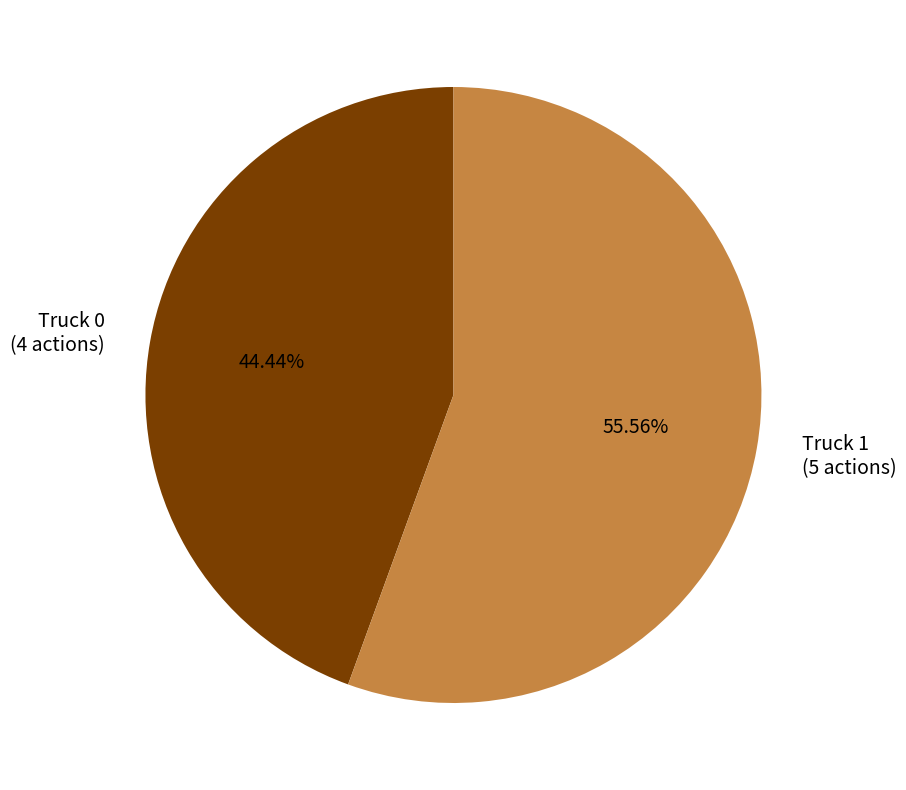

The Truck 1 slice represents 56% of the pie. True or false?

True